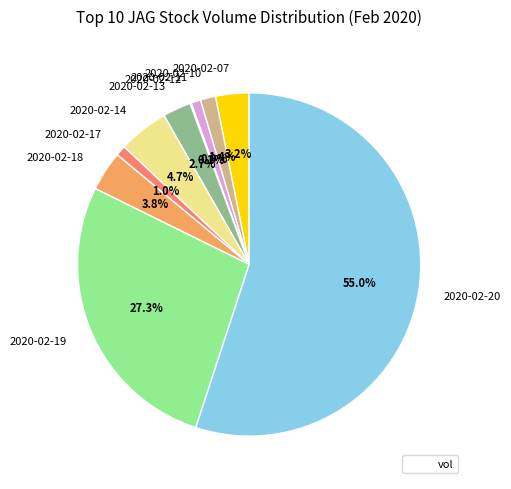

How much of the chart is everything except 2020-02-10?

98.6%